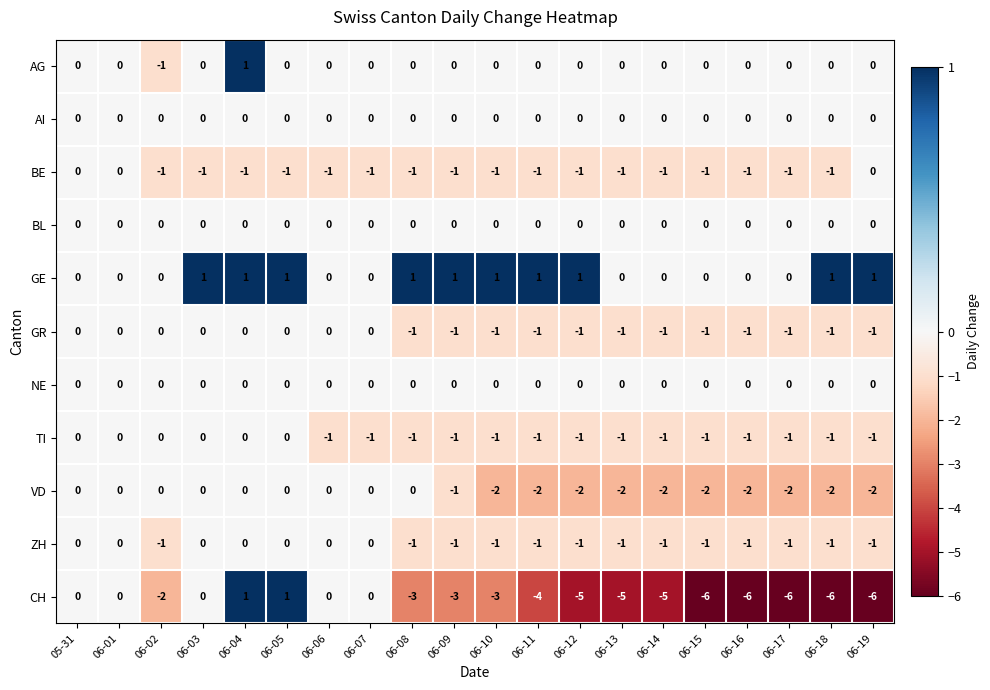

True or false: ZH has a value of -1 at 06-19.

True